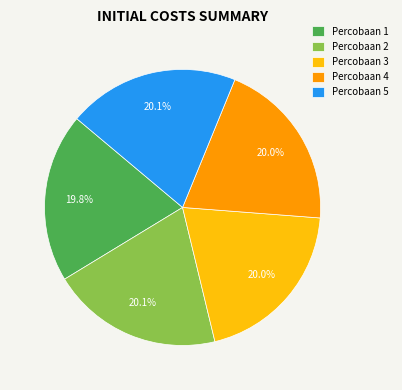

True or false: Percobaan 4 accounts for 20% of the total.

True